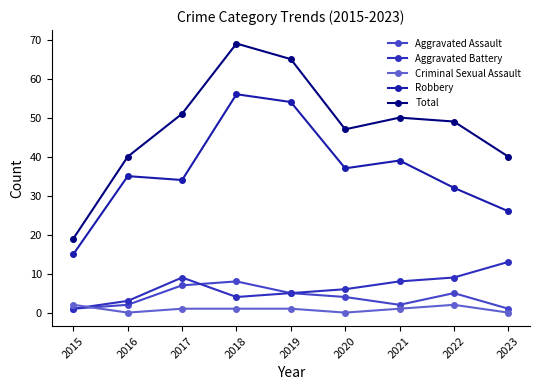

What is the maximum value shown in the chart?

69